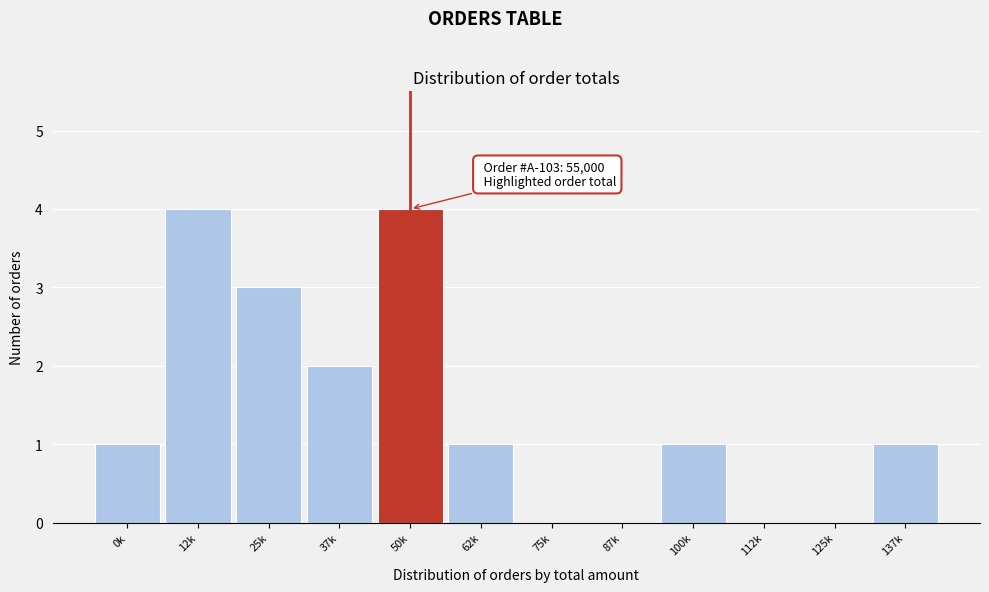

Reading left to right, transcribe all the data shown in this chart.

0k=1	12k=4	25k=3	37k=2	50k=4	62k=1	75k=0	87k=0	100k=1	112k=0	125k=0	137k=1